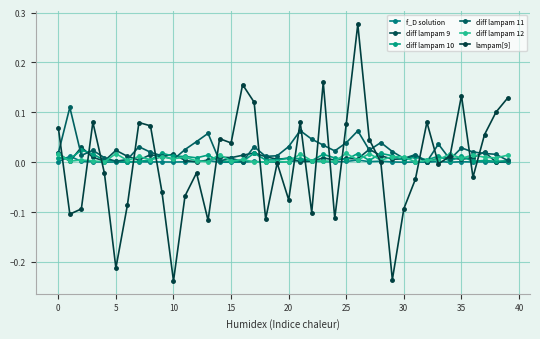

Is this an area chart (filled region under the line)?

No